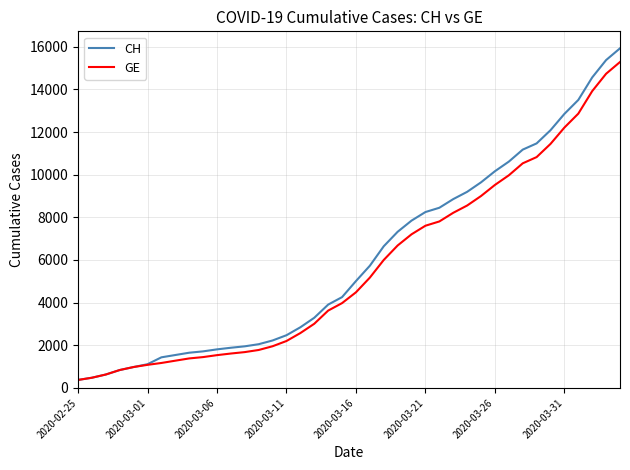

How many lines are shown in the chart?

2